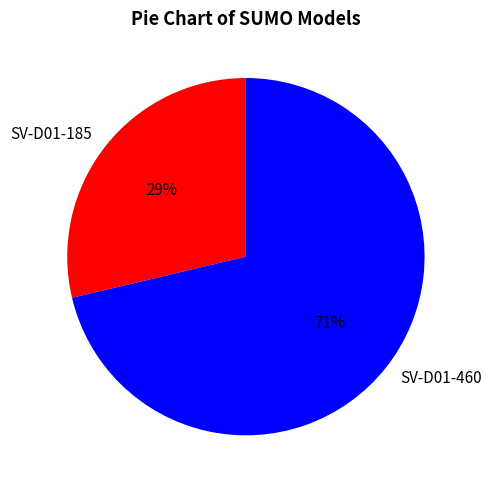

Which slice represents more than half of the pie?

SV-D01-460